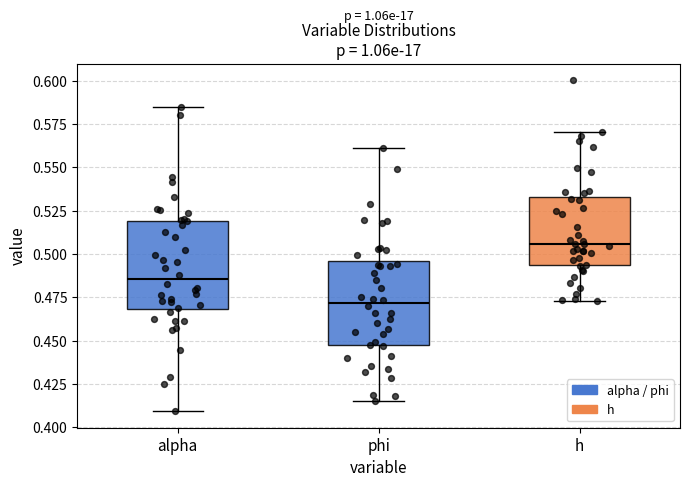

Where is the upper edge of the box for phi on the y-axis? The values are not printed on the chart, so give them approximately, as read against the axis.

0.495